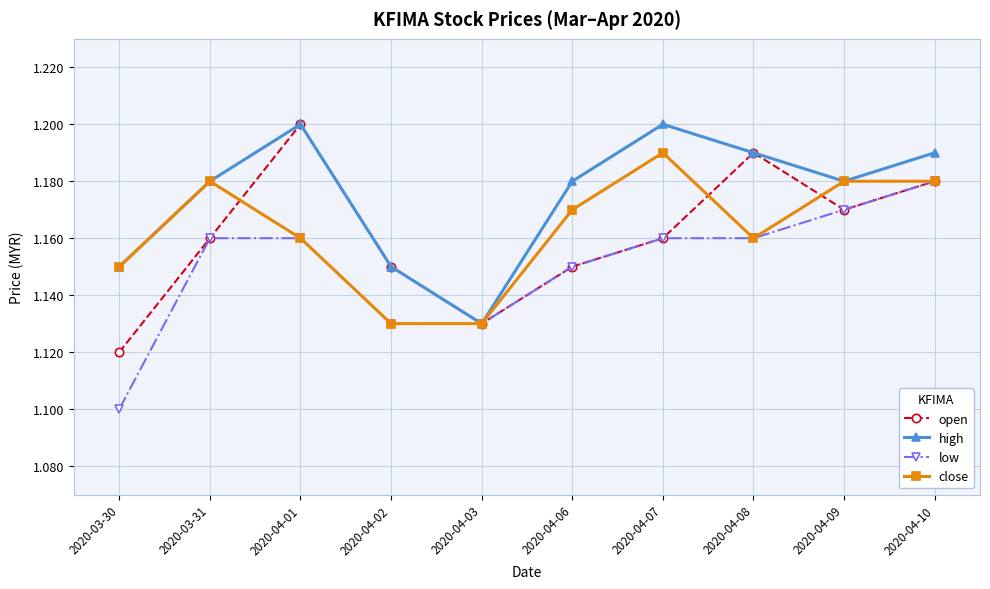

How many low values are between 1 and 2?

10